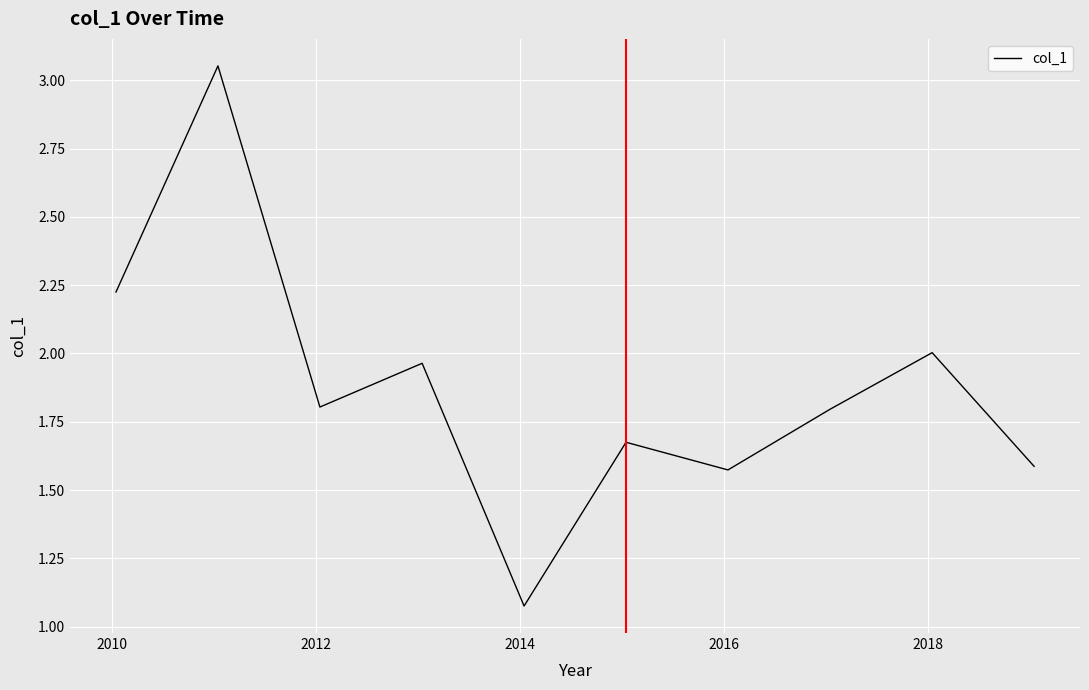

What is the value of the 10th point from the left?

1.6